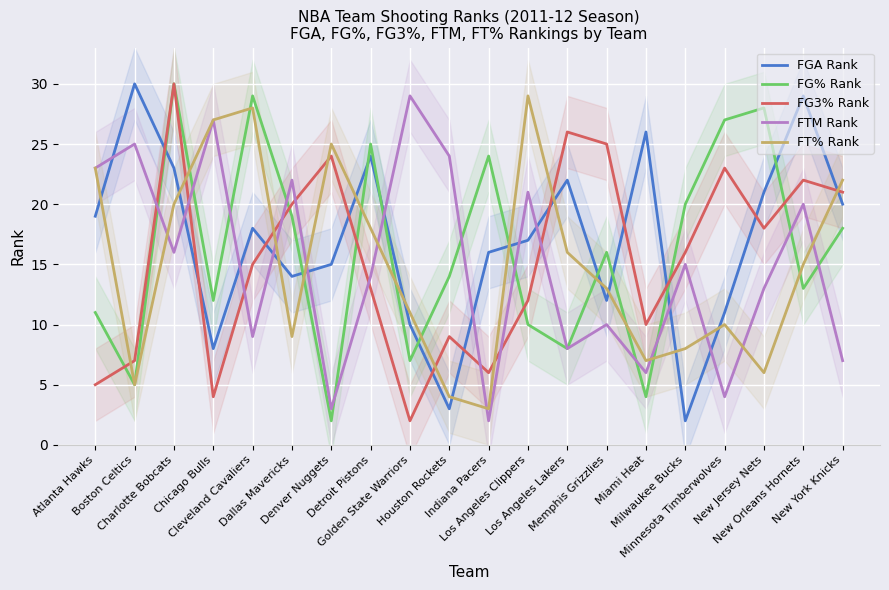

At which label does FG3% Rank reach its peak?

Charlotte Bobcats